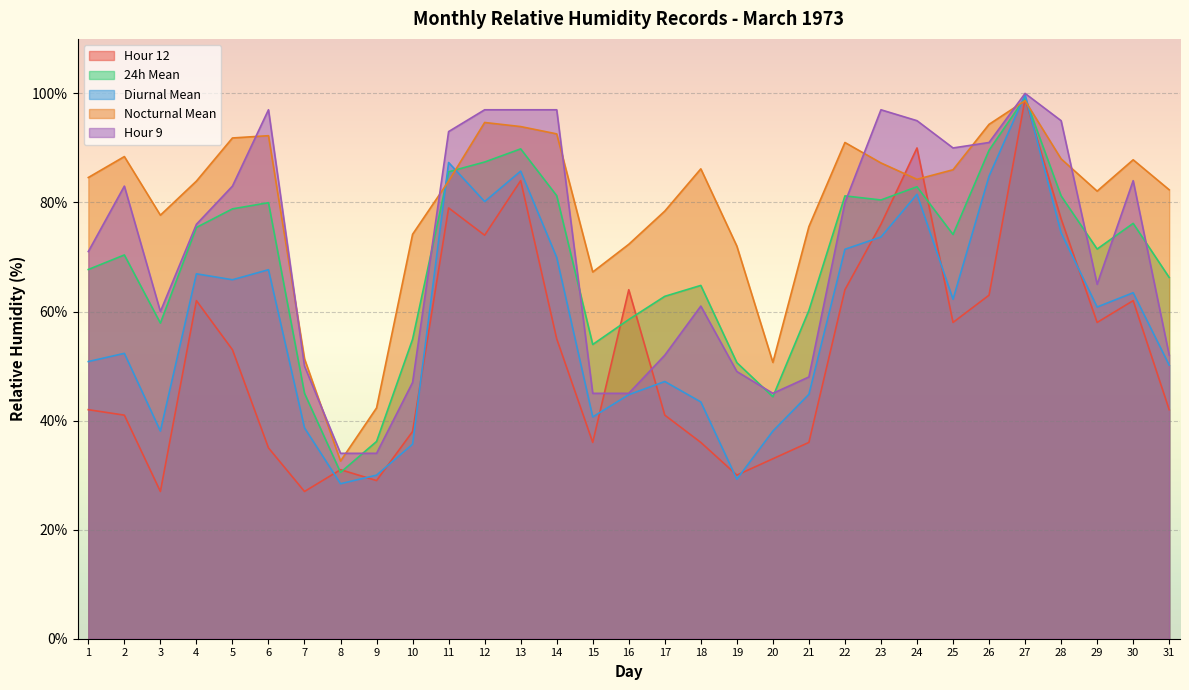

What is the greatest value displayed?

100.0